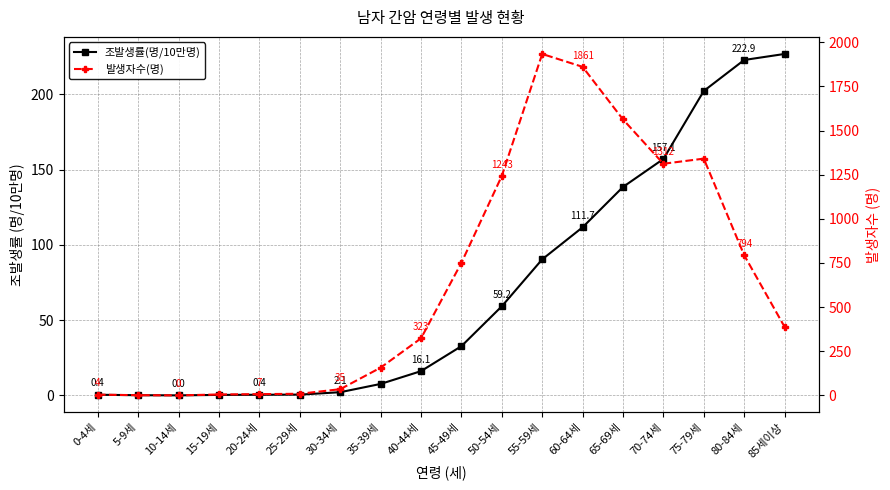

At 25-29세, list the series in order from largest to smallest.

발생자수(명), 조발생률(명/10만명)